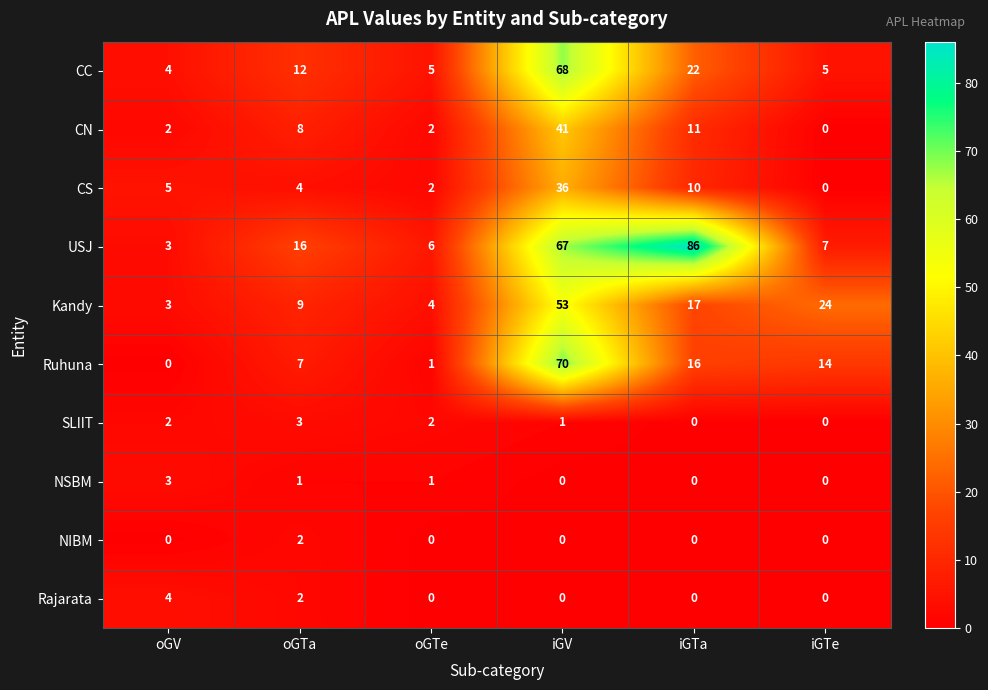

At which label does Kandy first exceed 17?

iGV